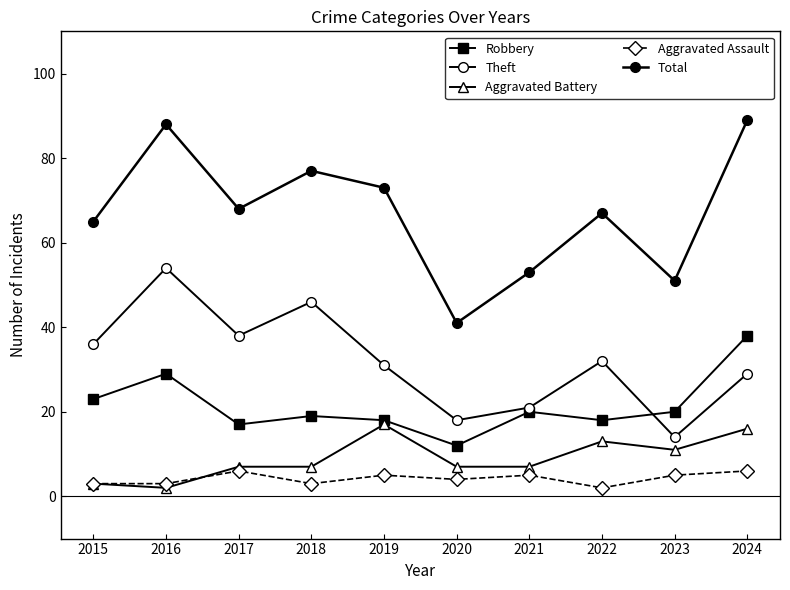

True or false: Aggravated Battery and Theft cross at least once.

False